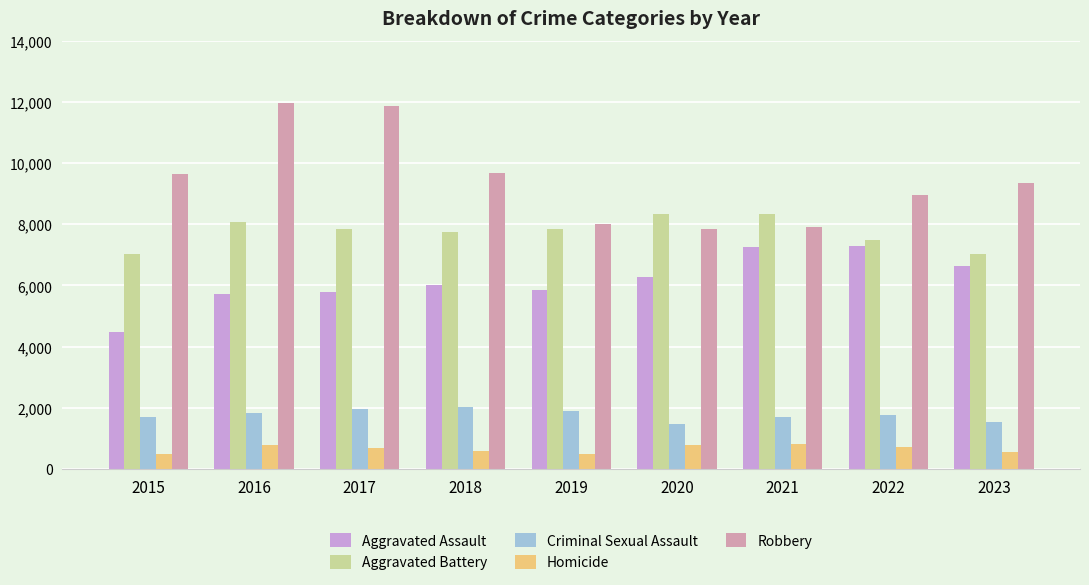

List the series in order of their peak value, highest first.

Robbery, Aggravated Battery, Aggravated Assault, Criminal Sexual Assault, Homicide